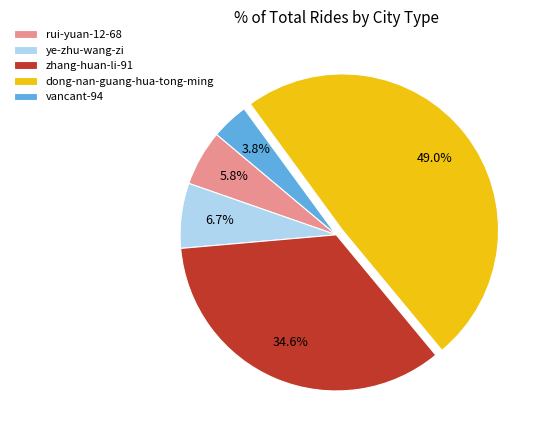

How many segments does this pie chart have?

5